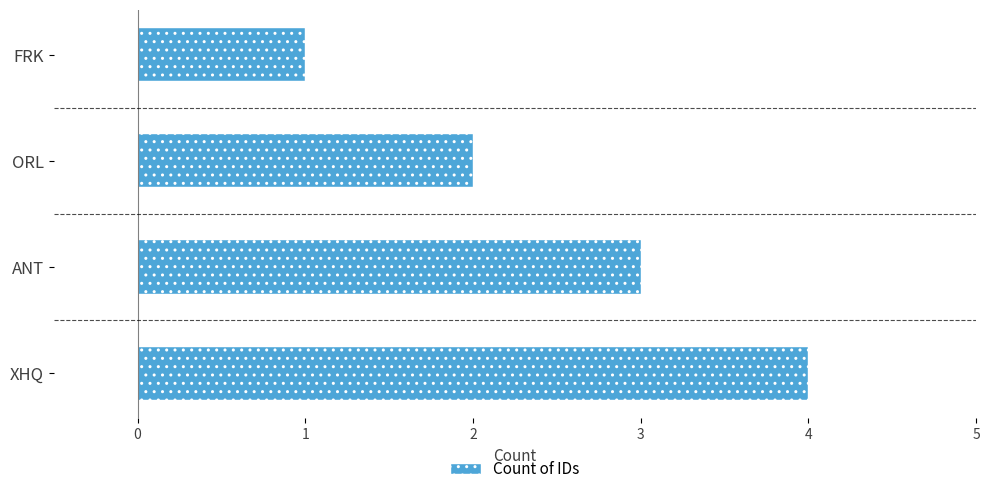

Does the chart contain any negative values?

No